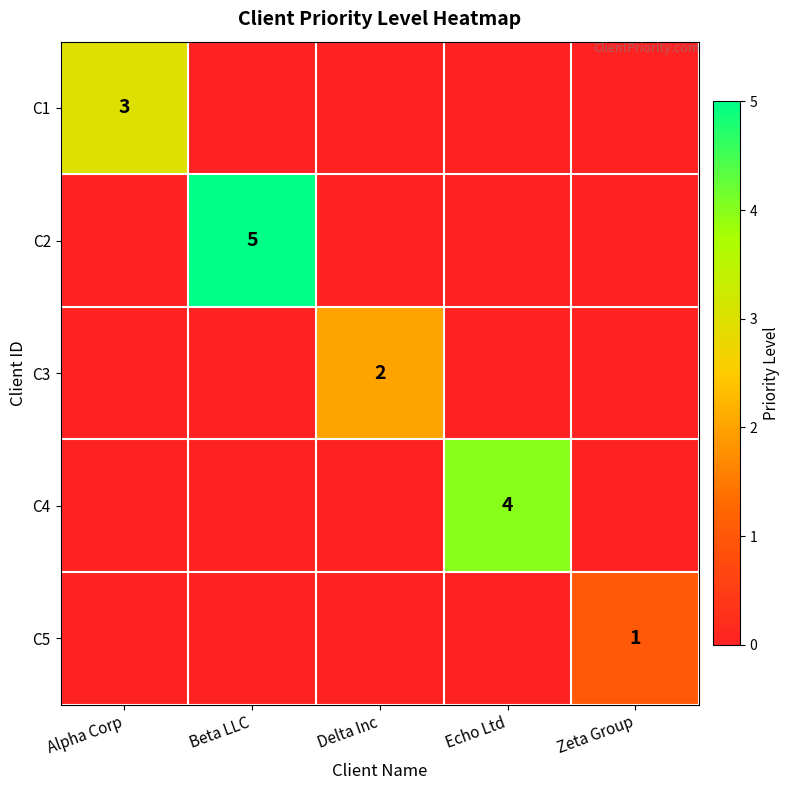

At how many categories does at least one series exceed 3?

2